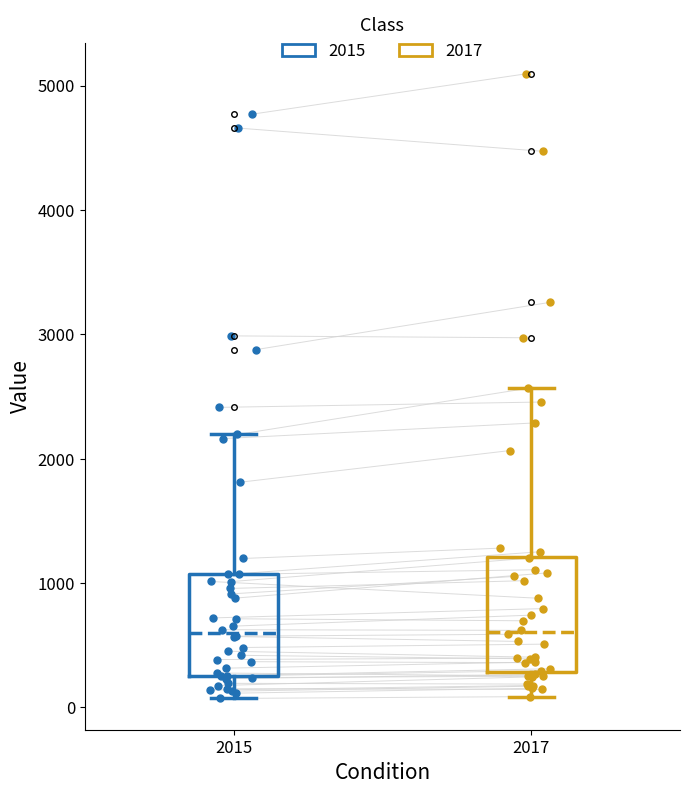

Reading left to right, transcribe this box plot: for each box, give where its median line is, the range the box spans, and where its two whiskers end, as read against the y-axis. The values are not printed on the chart, so give them approximately, as read against the axis.

2015: median 600, box 300 to 1100, whiskers 100 to 2200
2017: median 600, box 300 to 1200, whiskers 100 to 2600